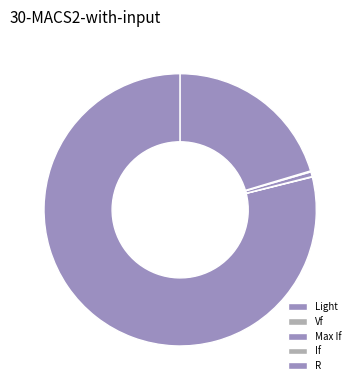

Combined, what portion of the pie is R and Max If?

20.9%